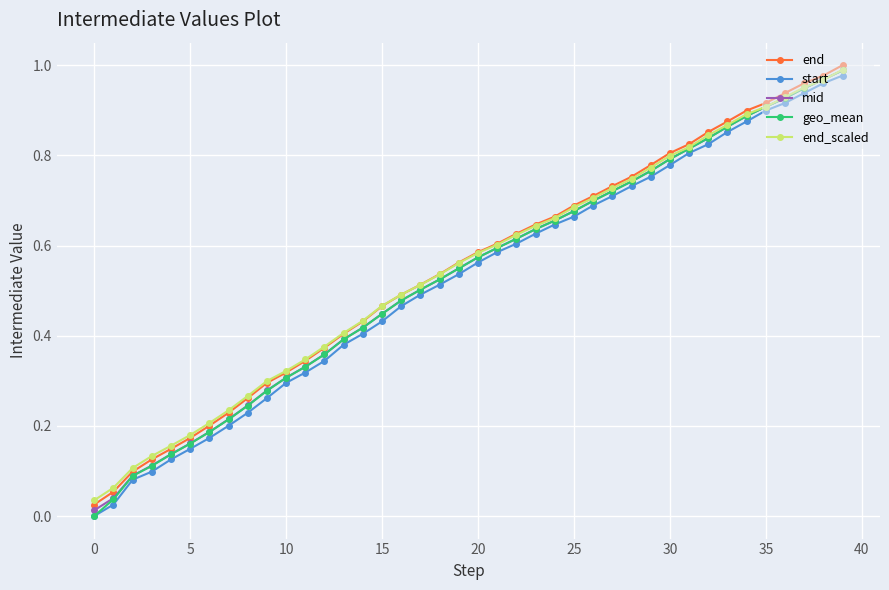

True or false: end_scaled has a value of 1.0 at 20.

False